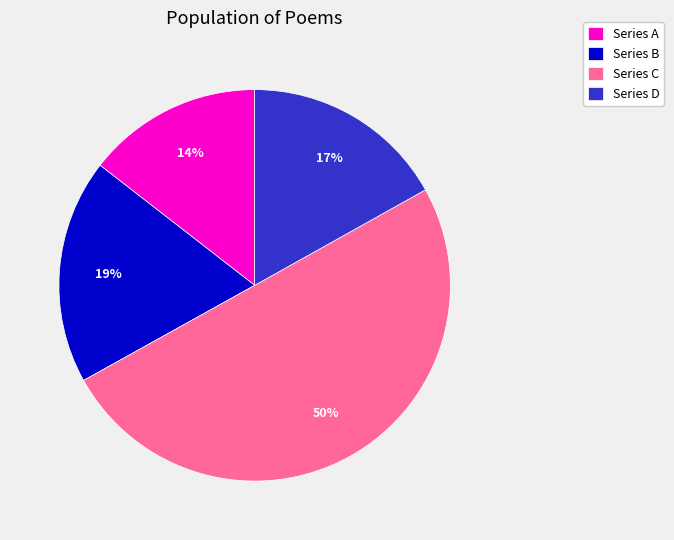

Which category has the biggest portion of the pie?

Series C